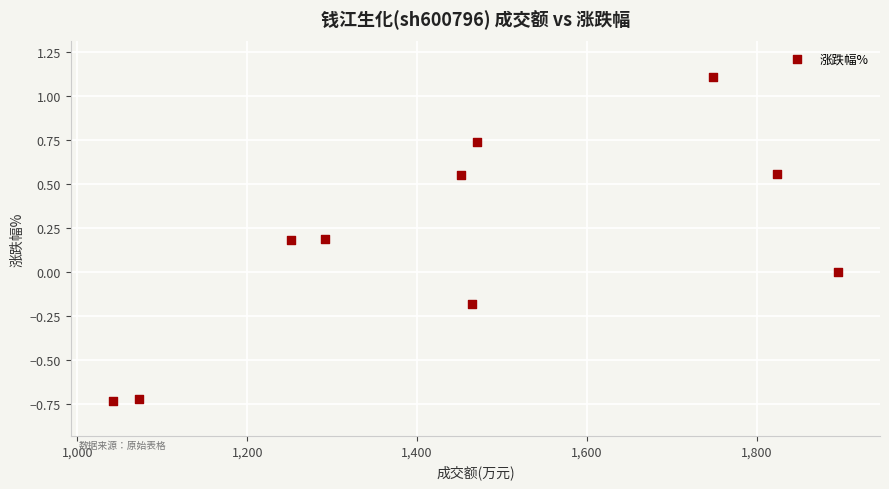

What is the range of X values (max minus min)?

853.0